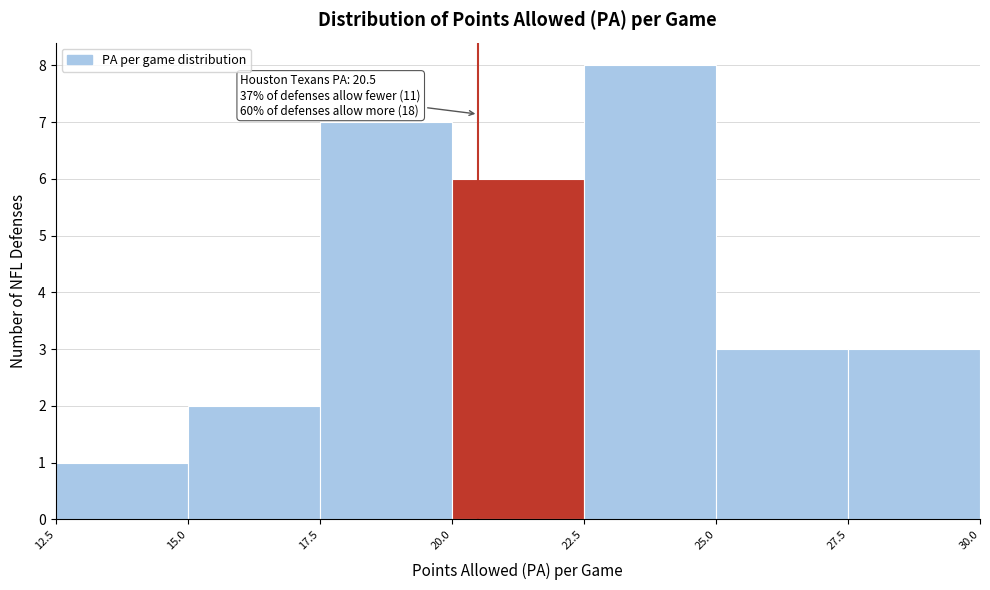

Over which range of the x-axis is the bar tallest?

22.5 to 25.0